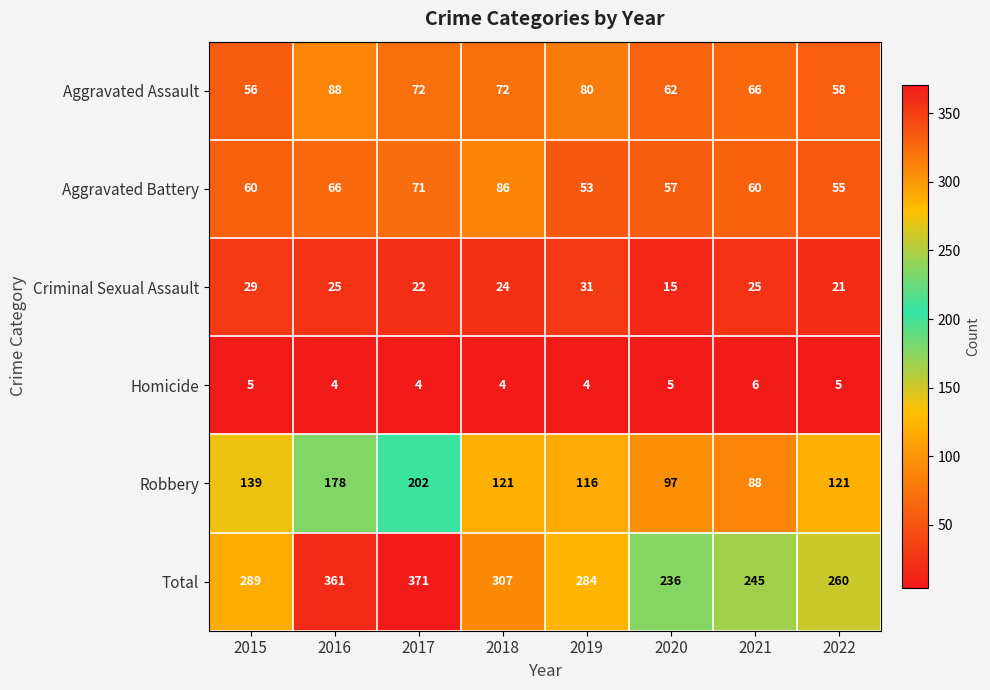

How many categories are shown in the chart?

8